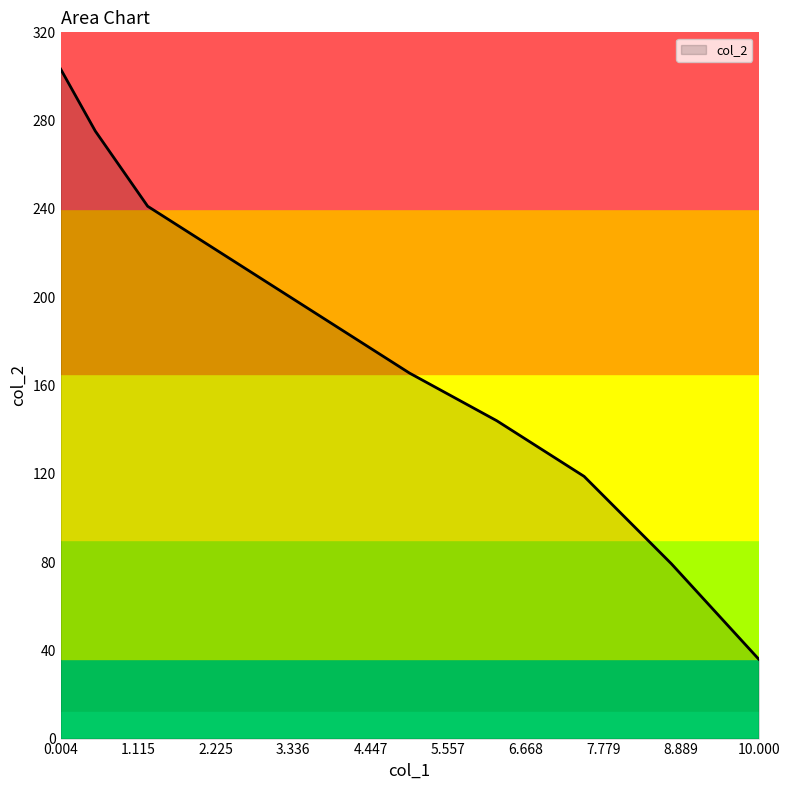

What is the greatest value displayed?

303.3